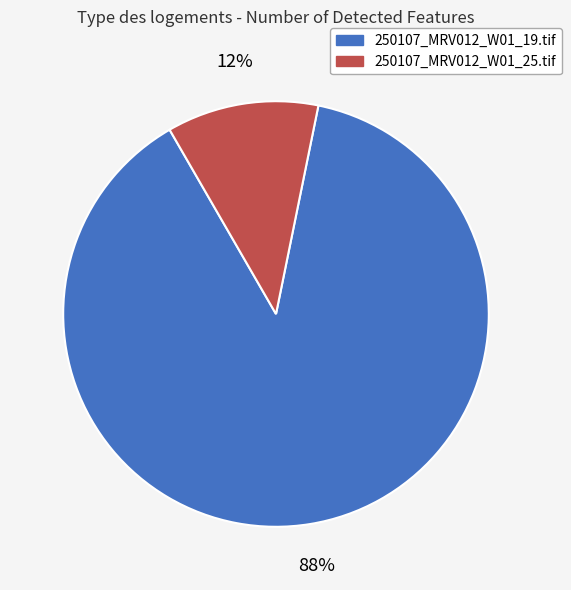

How many slices are in this pie chart?

2